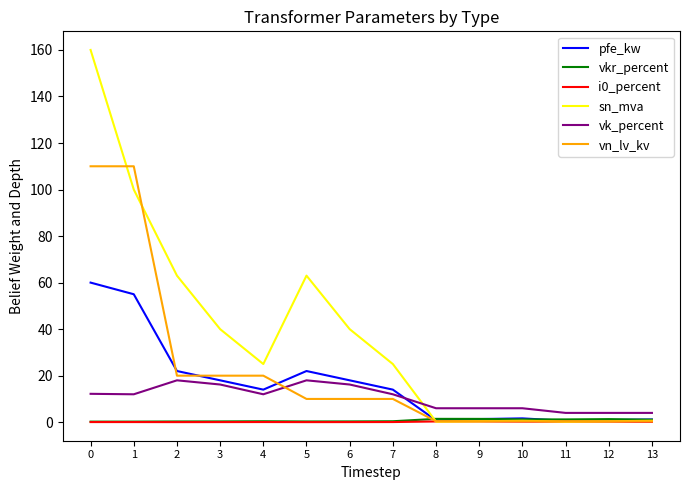

How many lines are shown in the chart?

6